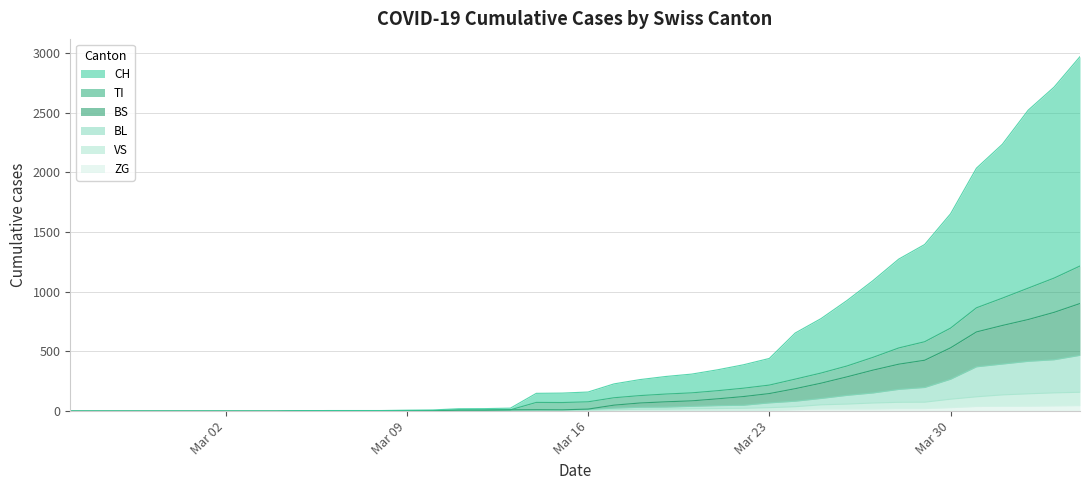

What is the sum of the ZG values at 34 and Mar 09?

29